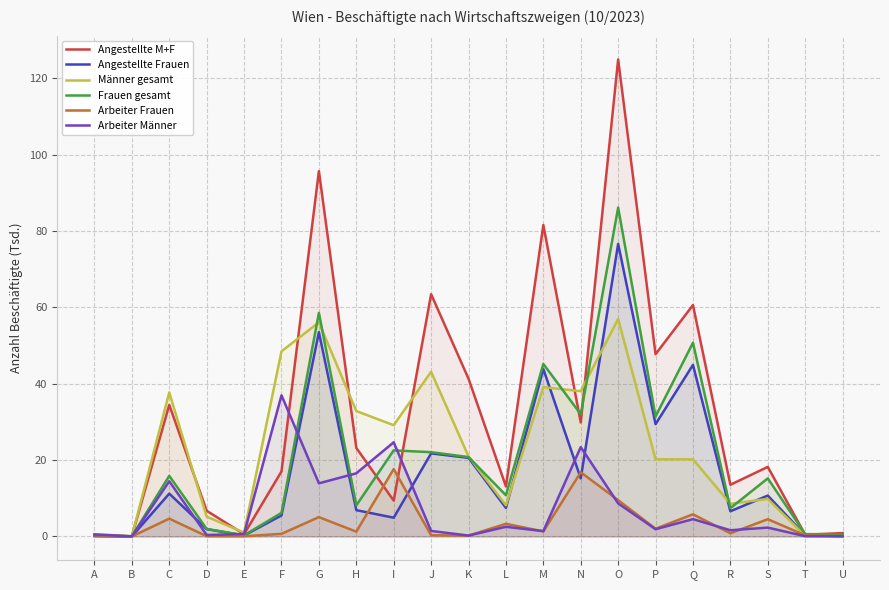

What is the value of the Angestellte M+F point at the 8th from the left?

23.2